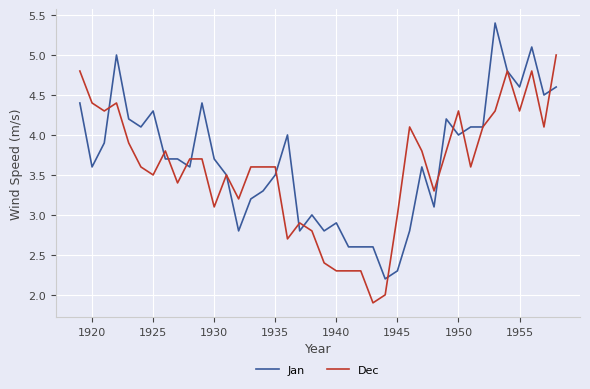

List the series in order of their peak value, lowest first.

Dec, Jan